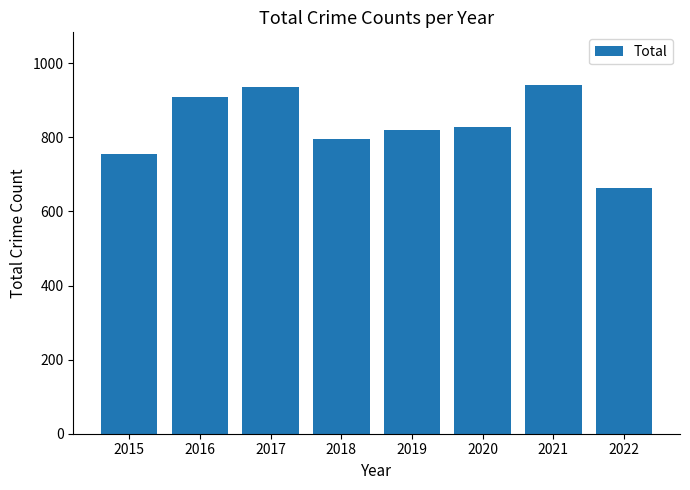

Are the bars grouped side by side (vs. stacked)?

No